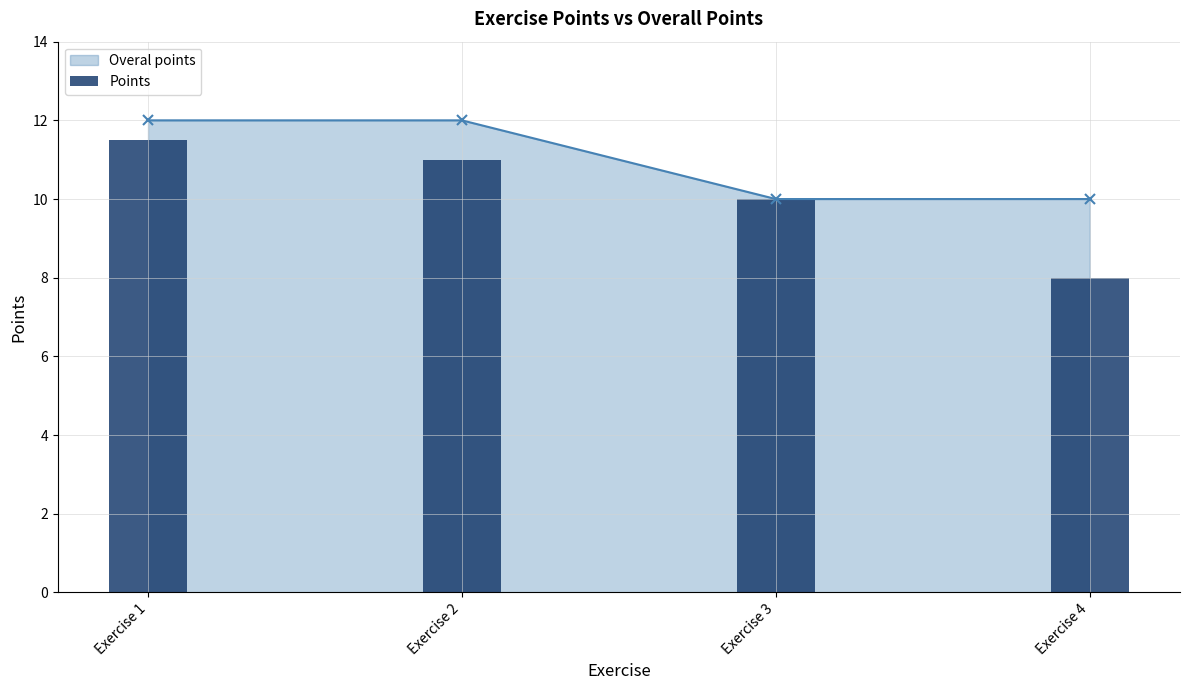

What is the smallest value displayed?

8.0